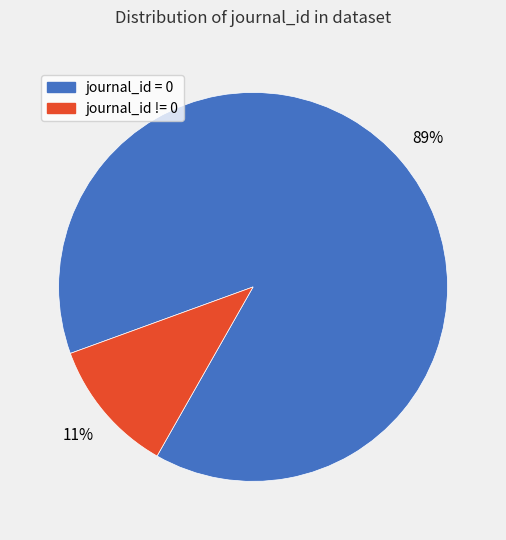

Is it true that journal_id = 0 is 99% of the pie?

False